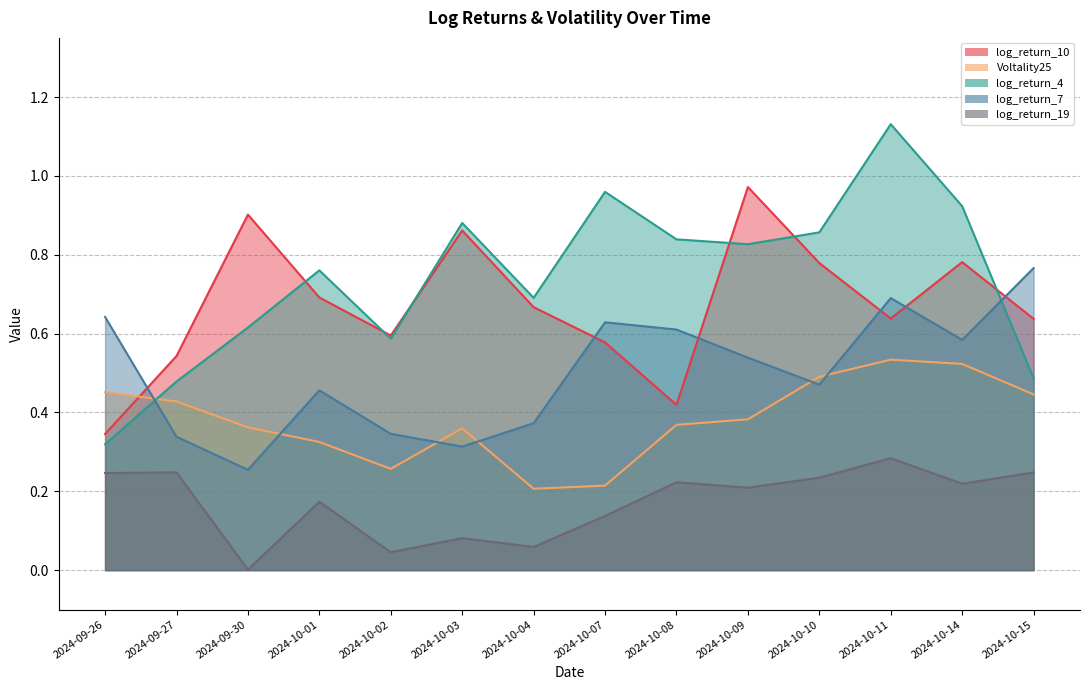

At which category does log_return_19 reach its first local valley?

2024-09-30